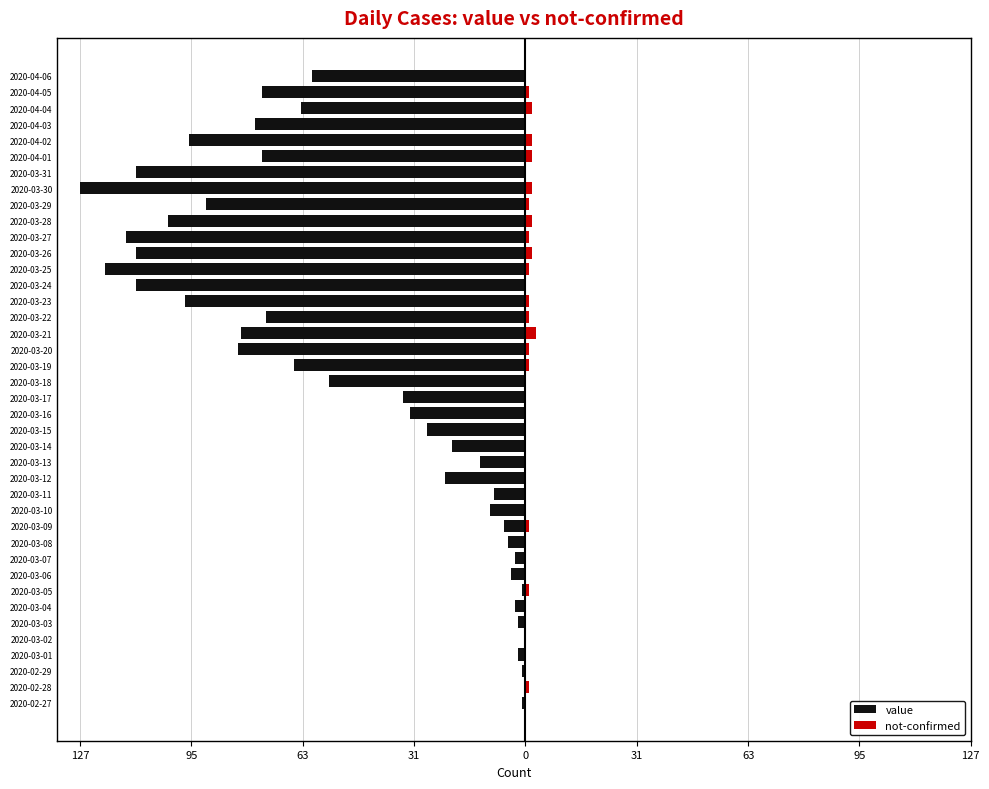

Reading right to left, transcribe all the data shown in this chart.

value: -61	-75	-64	-77	-96	-75	-111	-127	-91	-102	-114	-111	-120	-111	-97	-74	-81	-82	-66	-56	-35	-33	-28	-21	-13	-23	-9	-10	-6	-5	-3	-4	-1	-3	-2	0	-2	-1	0	-1
not-confirmed: 0	1	2	0	2	2	0	2	1	2	1	2	1	0	1	1	3	1	1	0	0	0	0	0	0	0	0	0	1	0	0	0	1	0	0	0	0	0	1	0